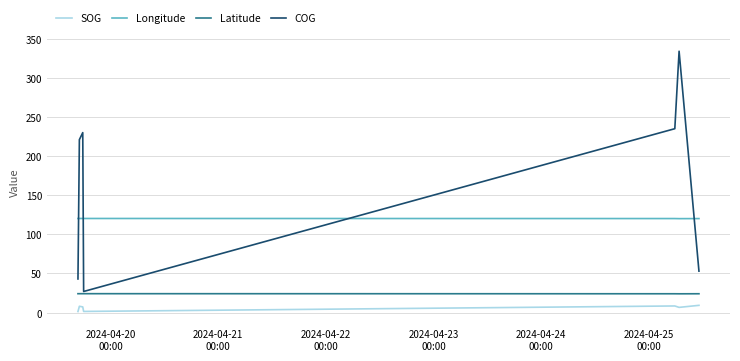

Rank the series by their maximum value, from highest to lowest.

COG, Longitude, Latitude, SOG